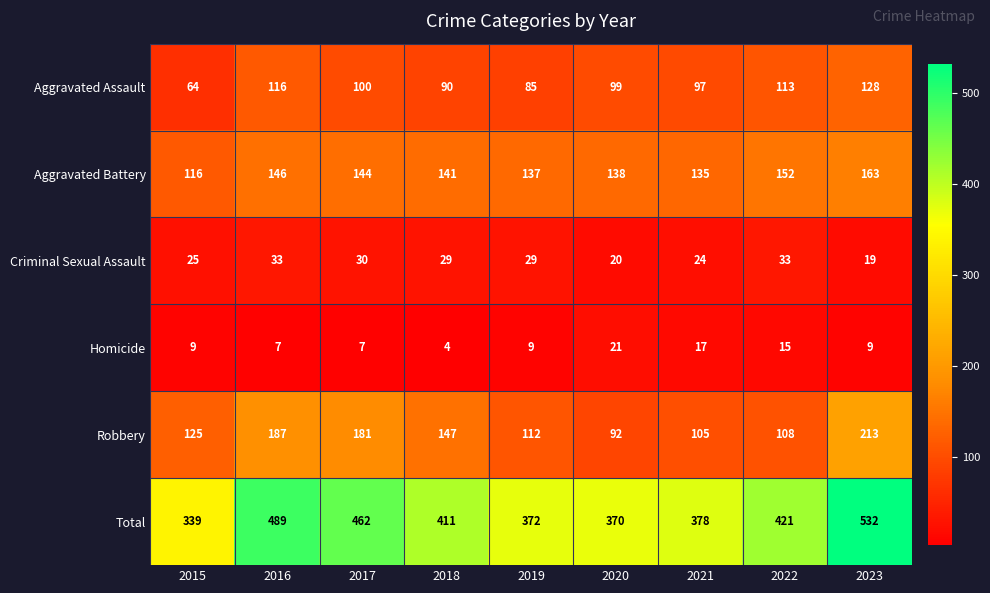

What is the maximum value for Aggravated Assault?

128